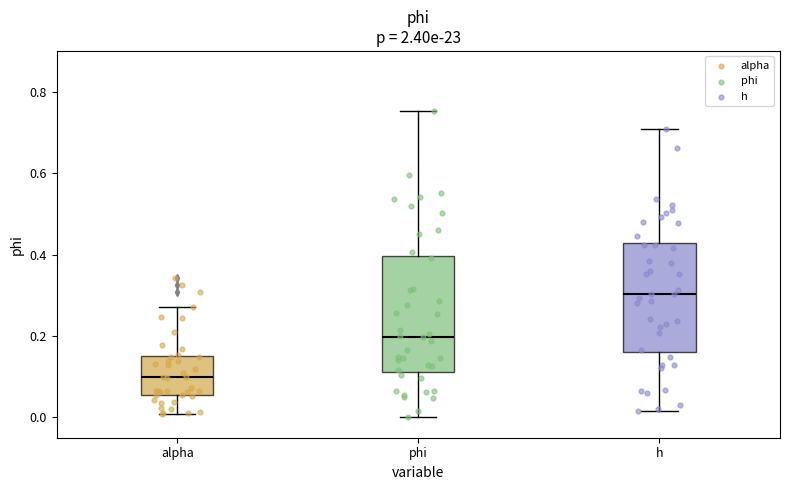

Reading left to right, transcribe this box plot: for each box, give where its median line is, the range the box spans, and where its two whiskers end, as read against the y-axis. The values are not printed on the chart, so give them approximately, as read against the axis.

alpha: median 0.10, box 0.06 to 0.14, whiskers 0.00 to 0.28
phi: median 0.20, box 0.12 to 0.40, whiskers 0.00 to 0.76
h: median 0.30, box 0.16 to 0.42, whiskers 0.02 to 0.70